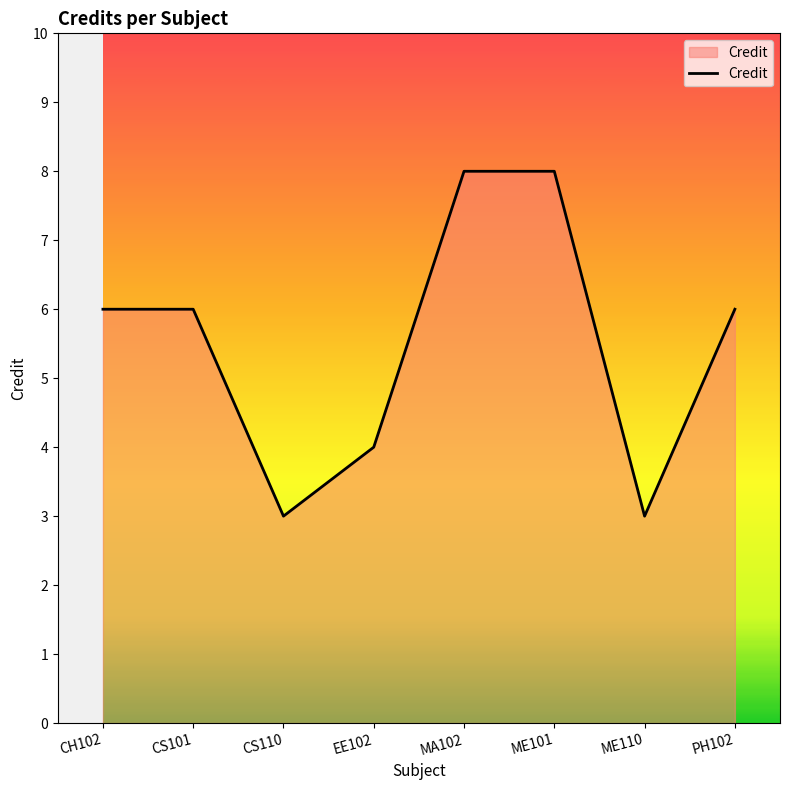

What position from the left is CH102?

1